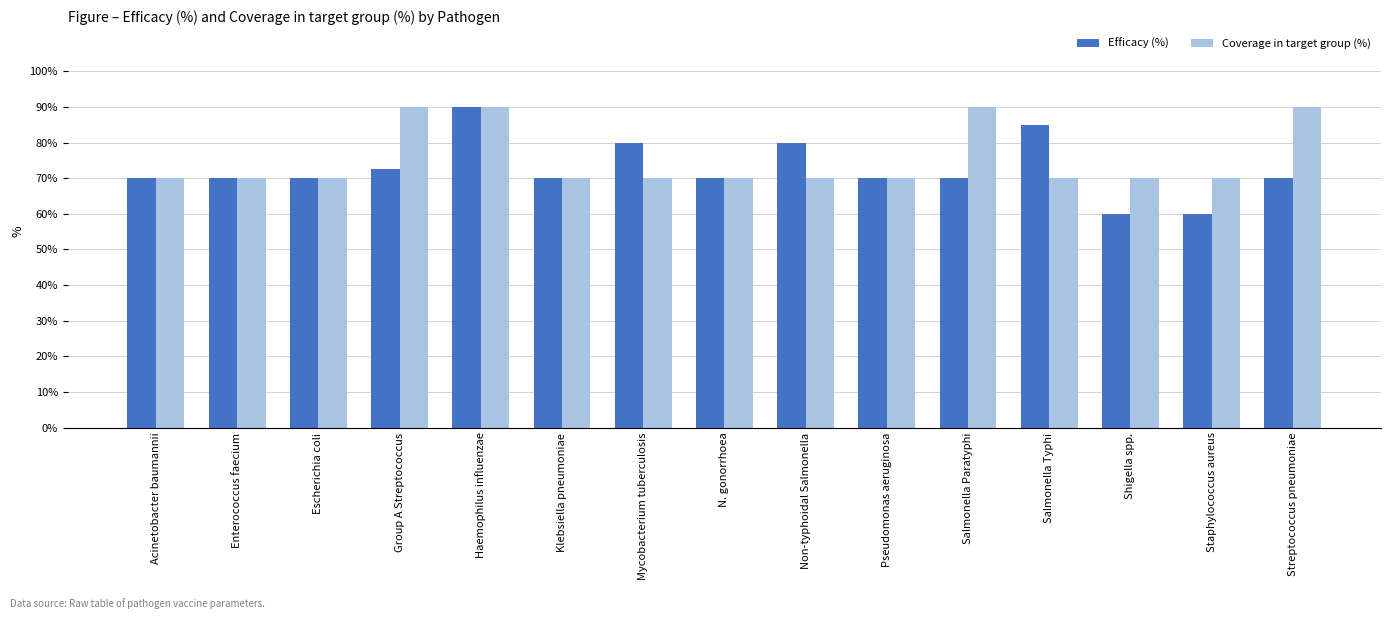

Reading right to left, extract all data points from this chart.

Efficacy (%): Streptococcus pneumoniae=70.0	Staphylococcus aureus=60.0	Shigella spp.=60.0	Salmonella Typhi=85.0	Salmonella Paratyphi=70.0	Pseudomonas aeruginosa=70.0	Non-typhoidal Salmonella=80.0	N. gonorrhoea=70.0	Mycobacterium tuberculosis=80.0	Klebsiella pneumoniae=70.0	Haemophilus influenzae=90.0	Group A Streptococcus=72.5	Escherichia coli=70.0	Enterococcus faecium=70.0	Acinetobacter baumannii=70.0
Coverage in target group (%): Streptococcus pneumoniae=90.0	Staphylococcus aureus=70.0	Shigella spp.=70.0	Salmonella Typhi=70.0	Salmonella Paratyphi=90.0	Pseudomonas aeruginosa=70.0	Non-typhoidal Salmonella=70.0	N. gonorrhoea=70.0	Mycobacterium tuberculosis=70.0	Klebsiella pneumoniae=70.0	Haemophilus influenzae=90.0	Group A Streptococcus=90.0	Escherichia coli=70.0	Enterococcus faecium=70.0	Acinetobacter baumannii=70.0